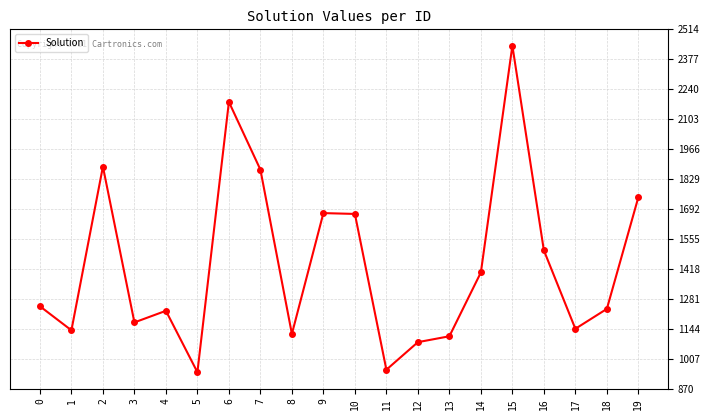

What is the difference between the maximum and minimum values?

1494.6